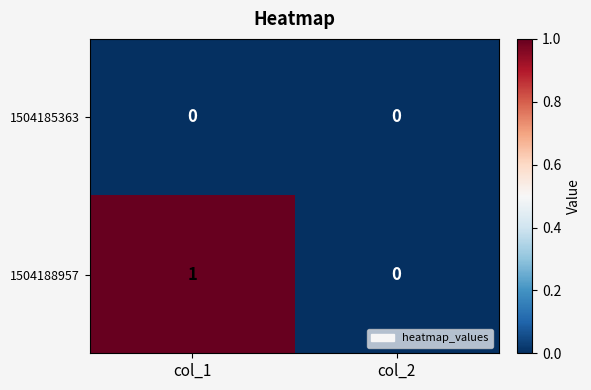

List the series in order of their peak value, highest first.

1504188957, 1504185363